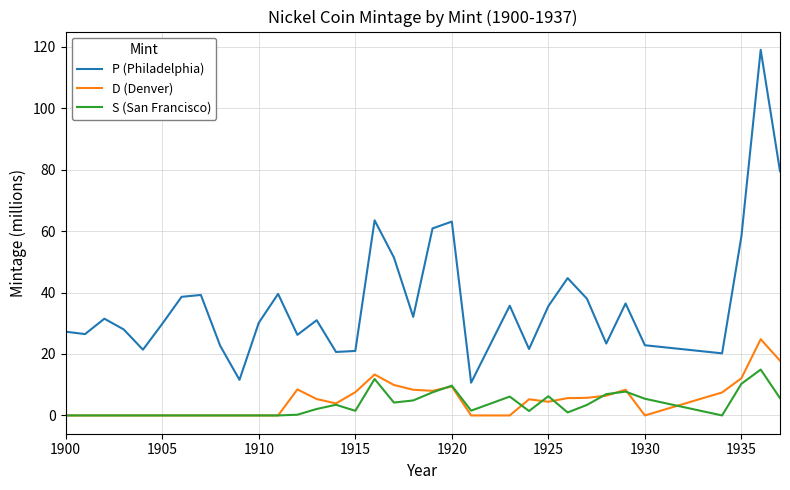

Which series ends up on top after the final intersection of S (San Francisco) and D (Denver)?

D (Denver)